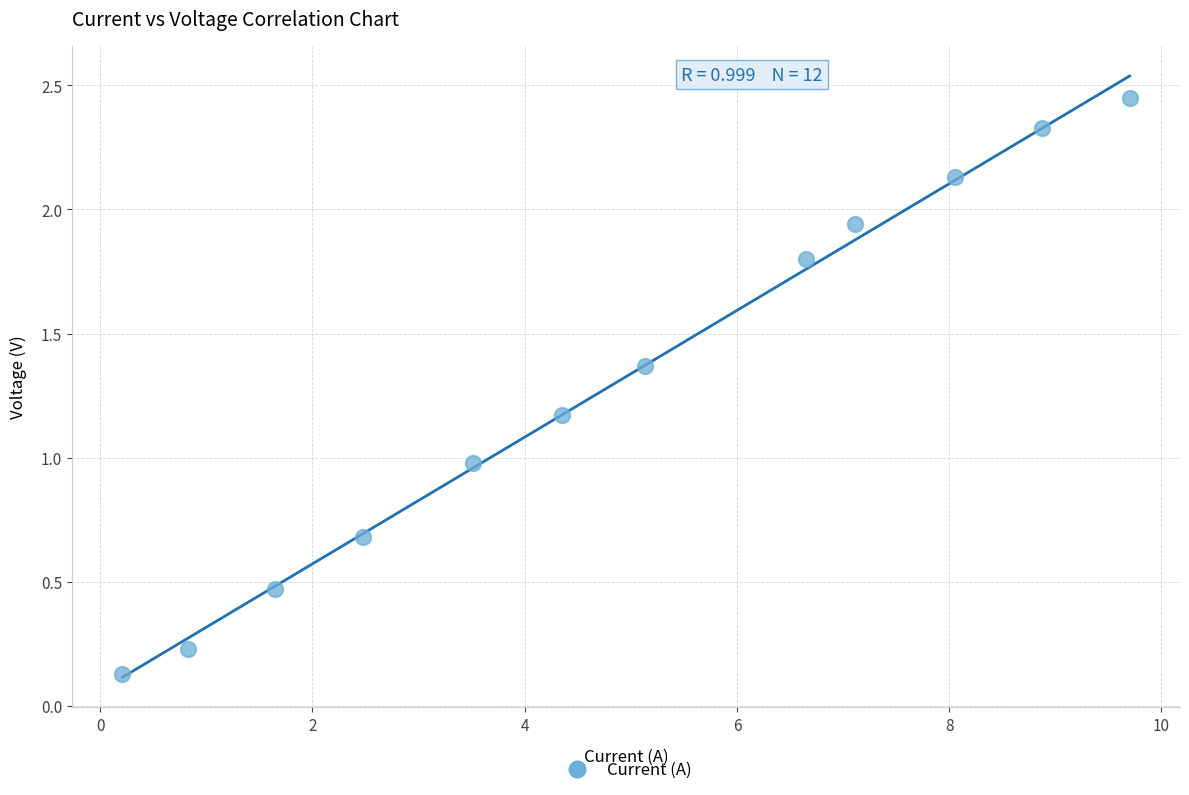

What is the average Y value?

1.3